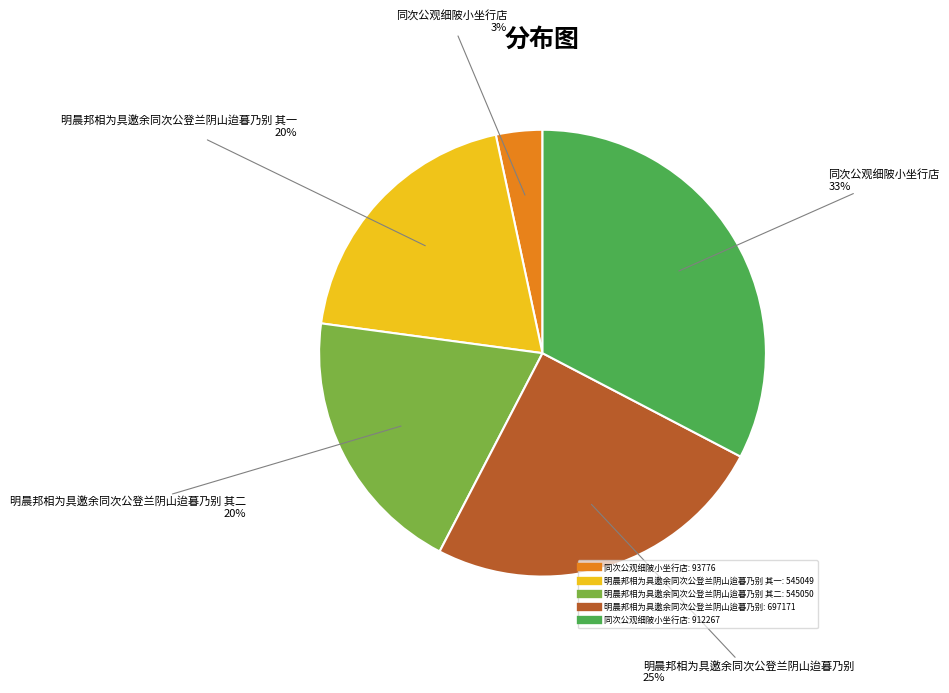

Is there any slice that represents more than half of the pie?

No